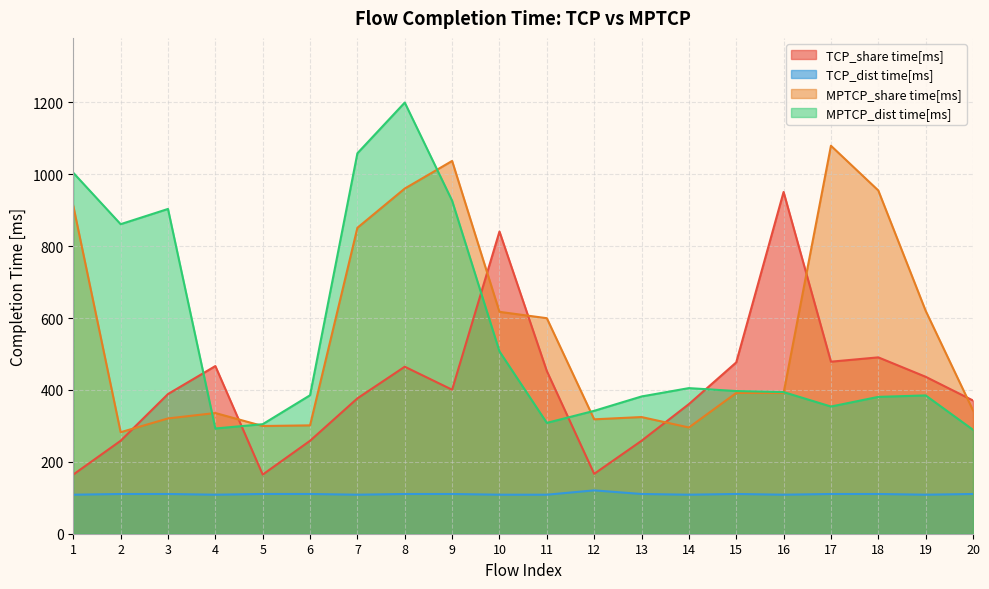

True or false: MPTCP_dist time[ms] and TCP_dist time[ms] intersect in this chart.

False